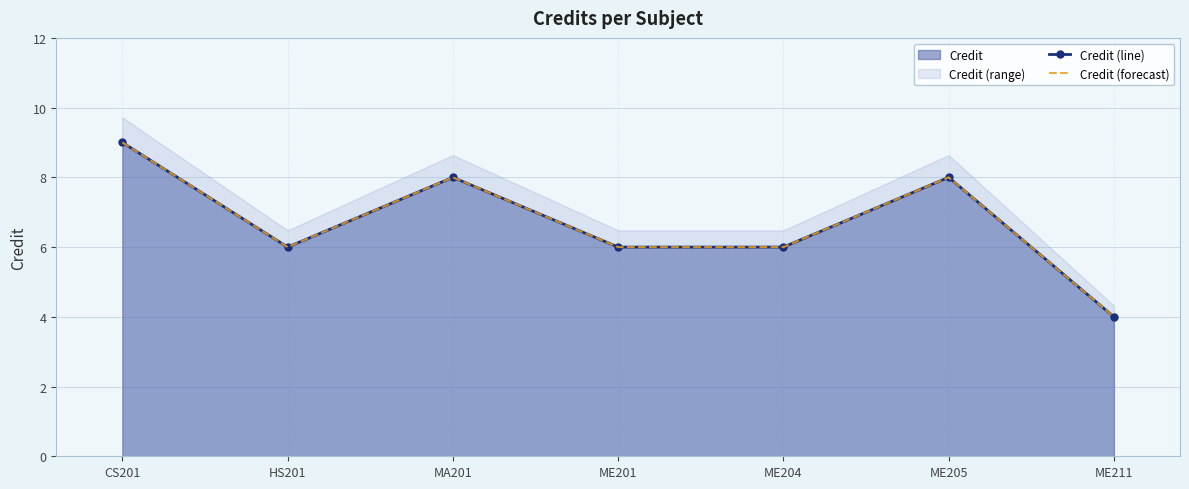

Is it true that Credit (line) equals 9 at CS201?

True